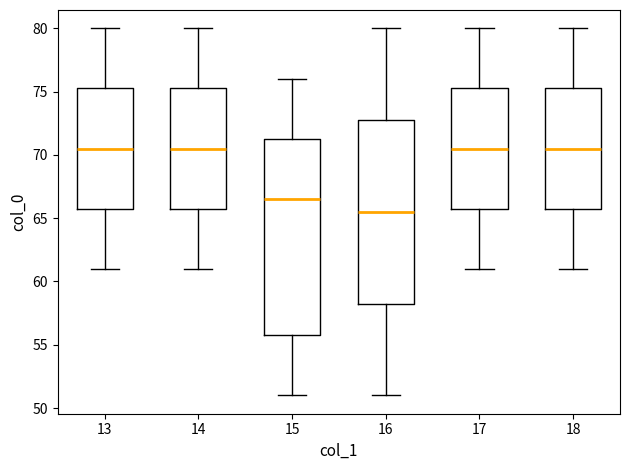

Which box is the tallest, from its lower edge to its upper edge?

15